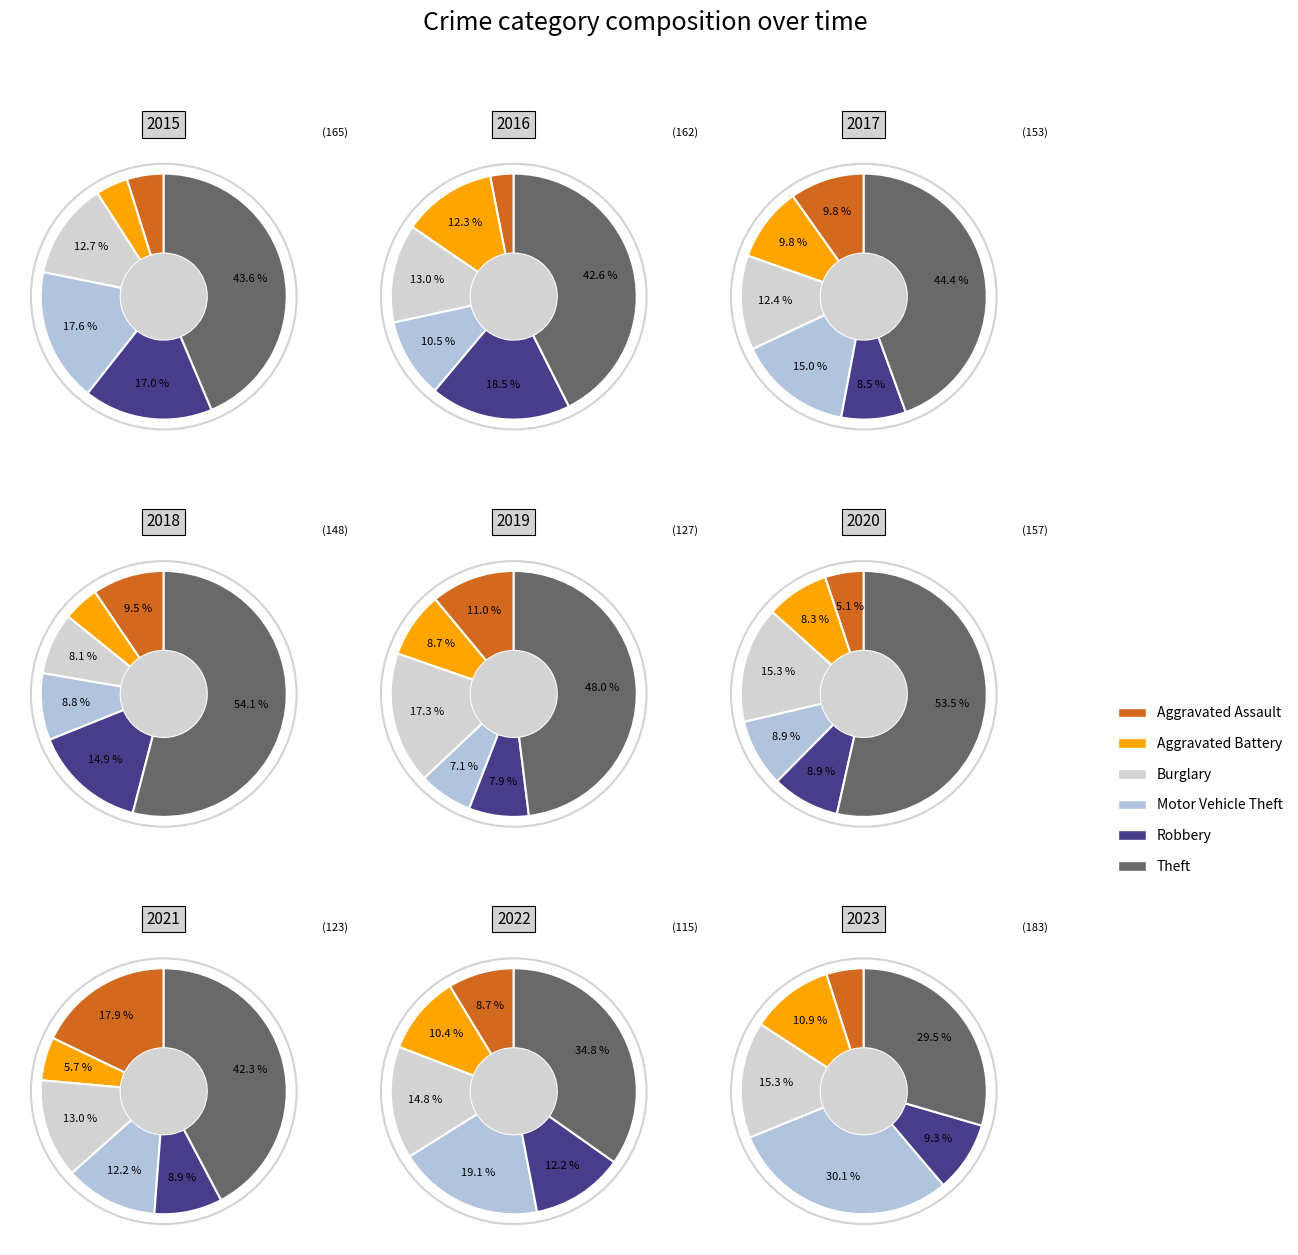

Is it true that 8 is 23% of the pie?

False